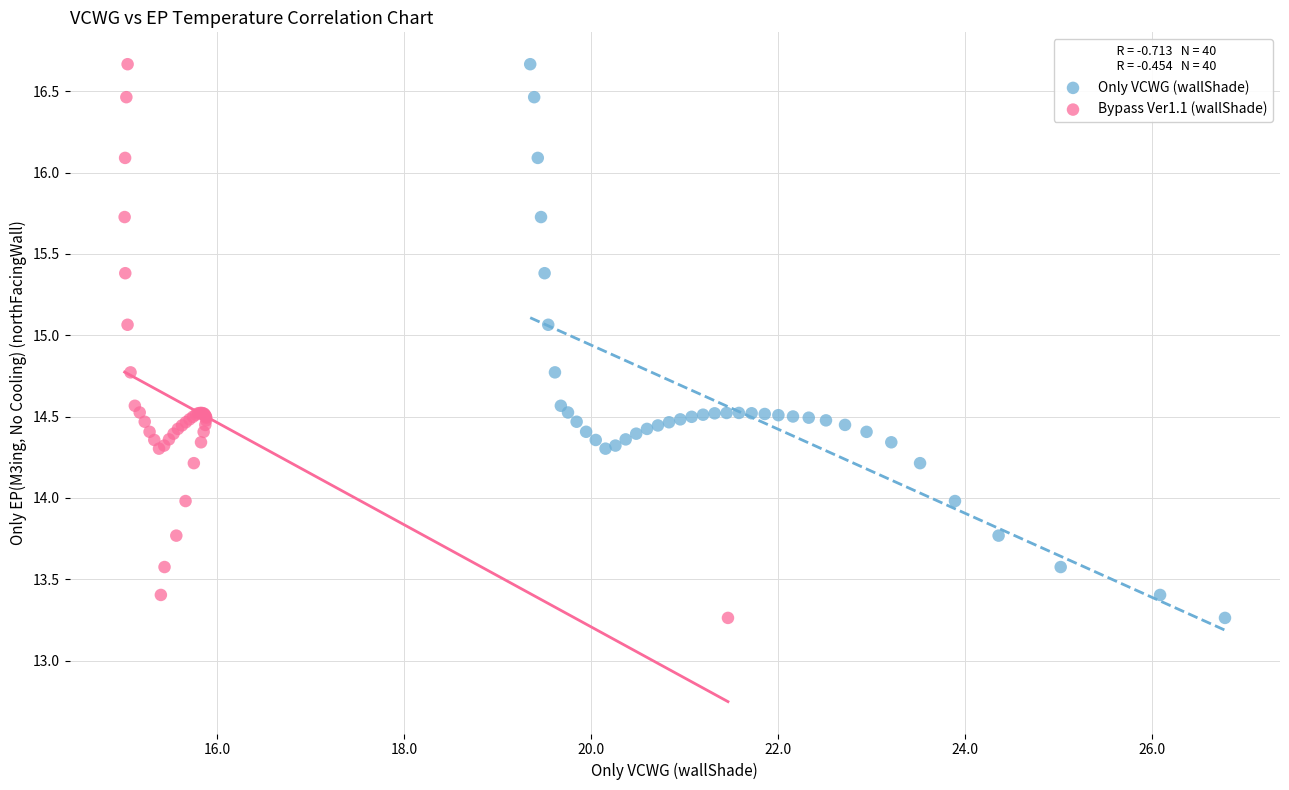

What are all the series names shown in the legend?

Only VCWG (wallShade), Bypass Ver1.1 (wallShade)